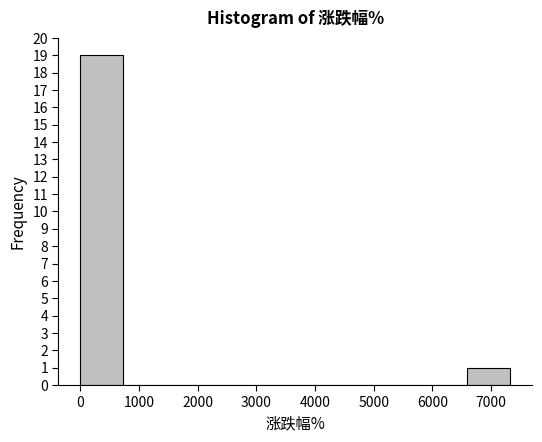

What is the height of the bar covering 6600 to 7300 on the x-axis? Neither the bar edges nor the heights are printed on the chart, so give them approximately, as read against the axes.

1